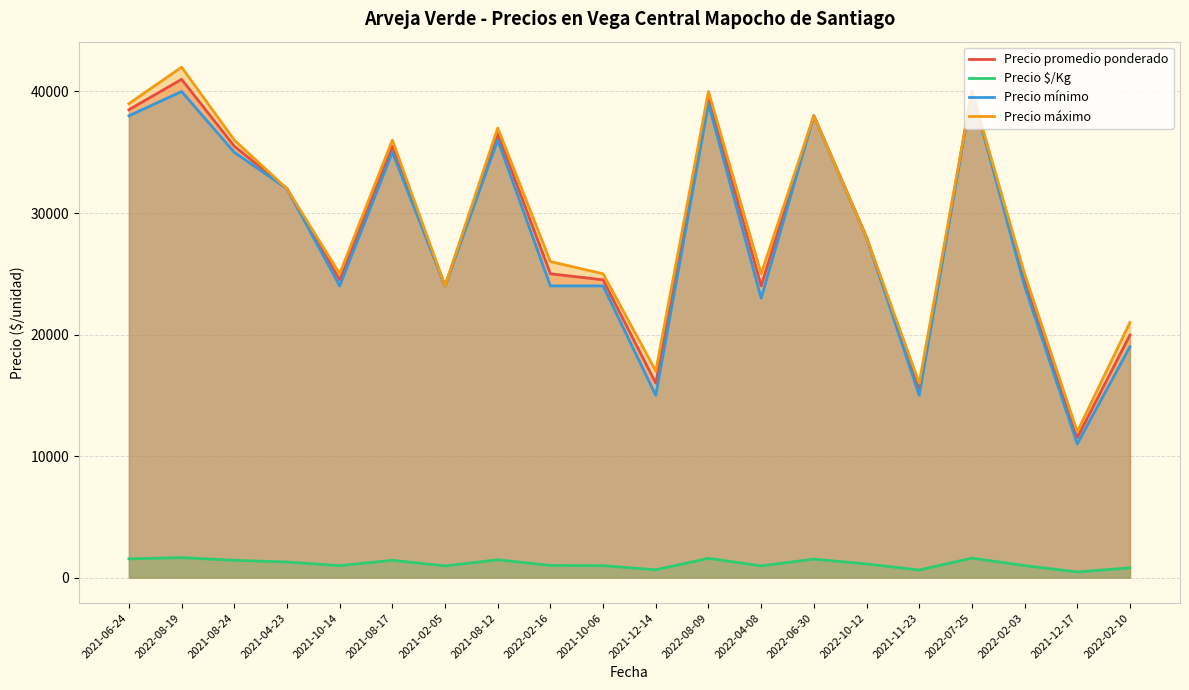

What is the spread (max minus min) of values at 2022-02-16?

25000